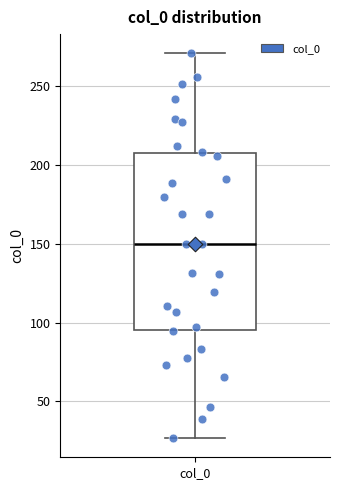

Read this box plot against the y-axis: the position of the median line, the range covered by the box, and the ends of both whiskers. The values are not printed on the chart, so give them approximately, as read against the axis.

median 150, box 95 to 210, whiskers 25 to 270